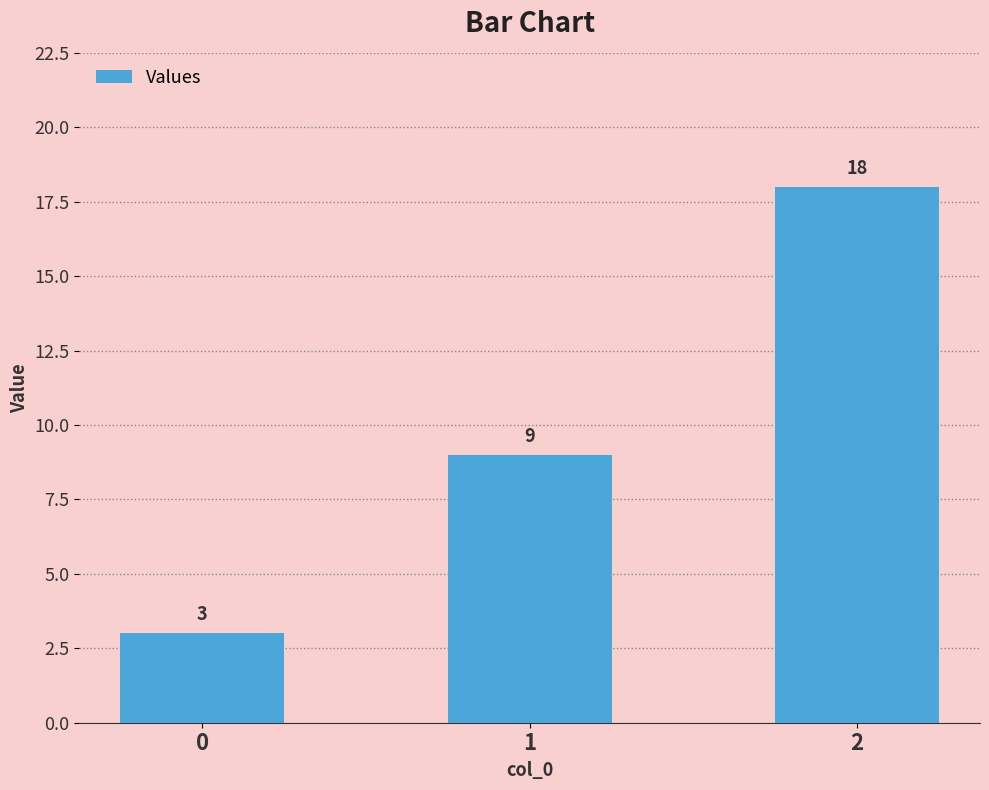

Reading left to right, list all the values displayed in this chart.

0=3	1=9	2=18